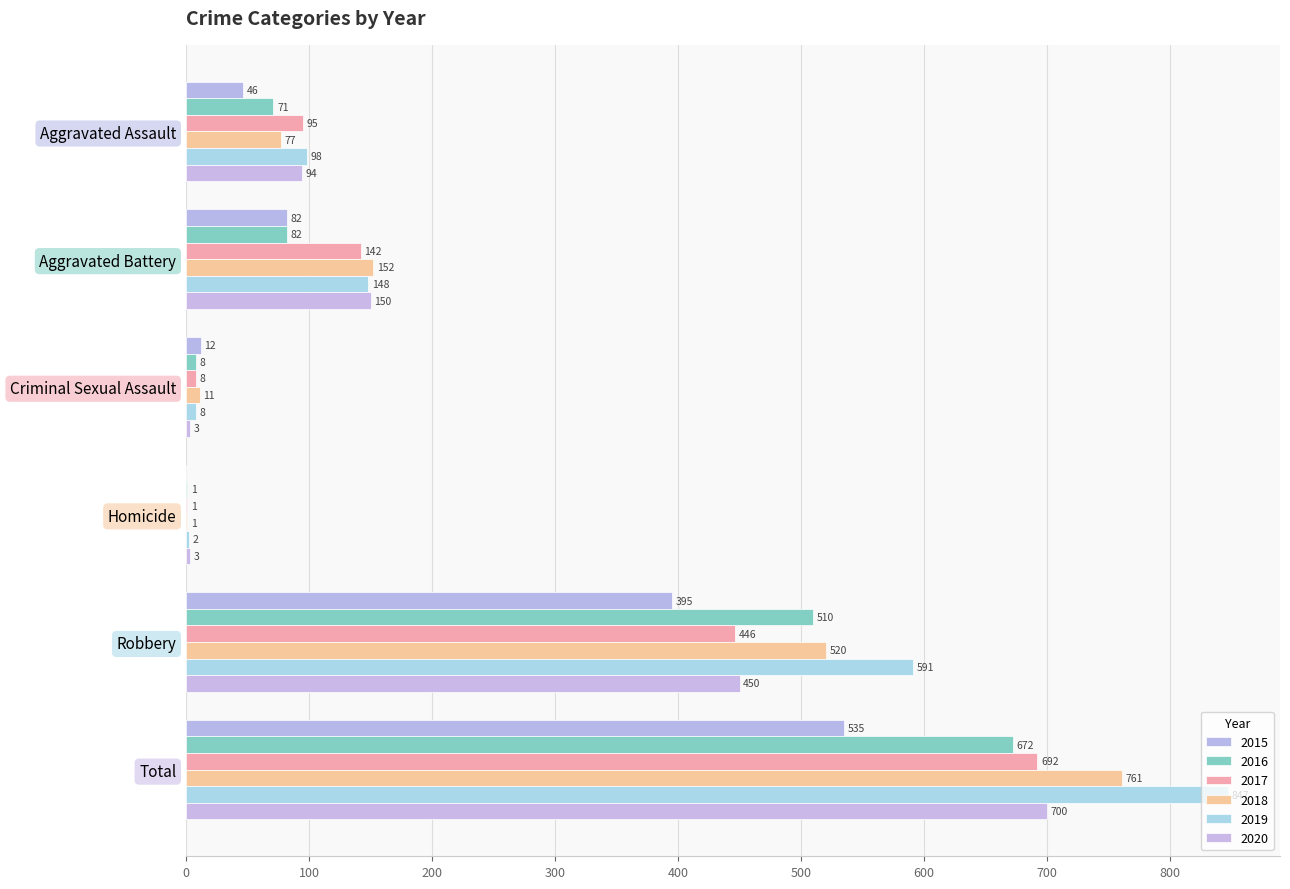

At which label does 2018 reach its minimum?

Homicide